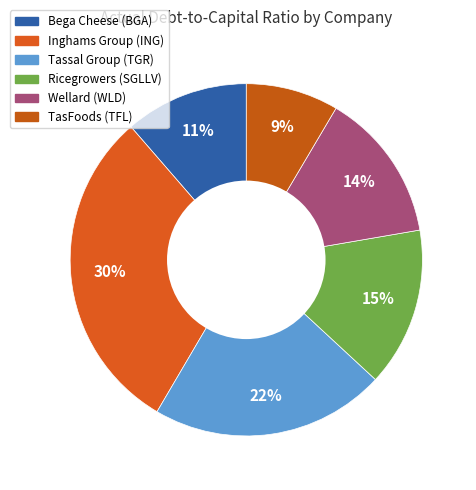

Count the number of slices in the pie.

6